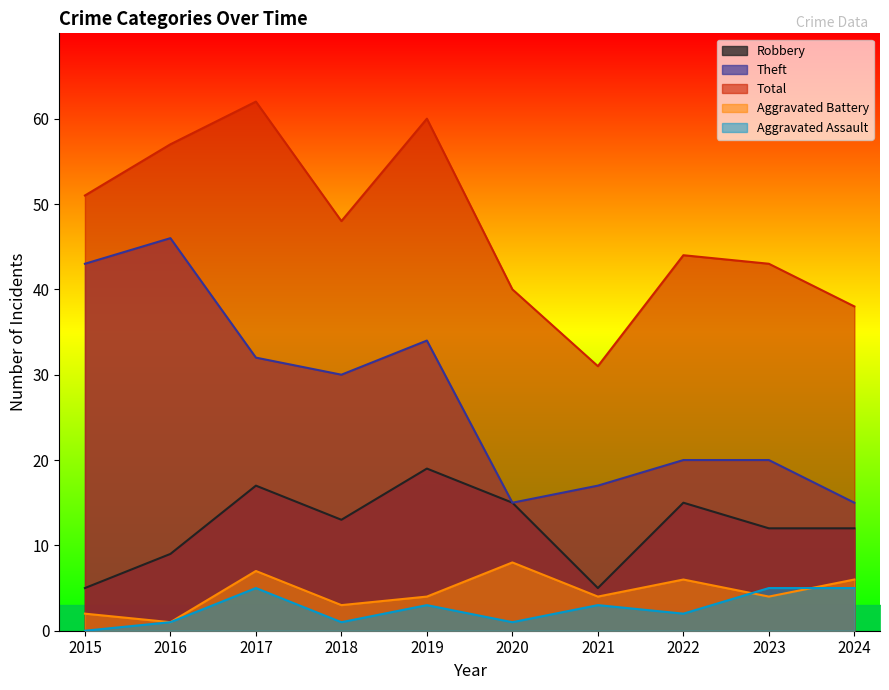

True or false: Theft has a value of 4 at 2021.

False